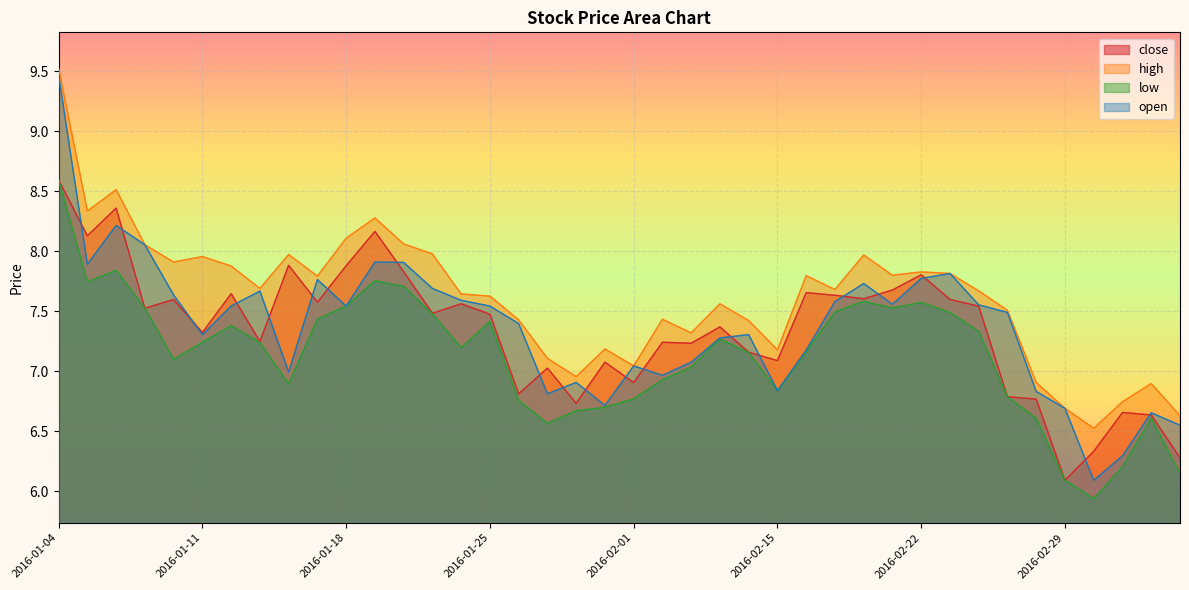

Reading right to left, transcribe all the data shown in this chart.

close: 2016-03-04=6.3	2016-03-03=6.6	2016-03-02=6.7	2016-03-01=6.3	2016-02-29=6.1	2016-02-26=6.8	2016-02-25=6.8	2016-02-24=7.5	2016-02-23=7.6	2016-02-22=7.8	2016-02-19=7.7	2016-02-18=7.6	2016-02-17=7.6	2016-02-16=7.7	2016-02-15=7.1	2016-02-05=7.2	2016-02-04=7.4	2016-02-03=7.2	2016-02-02=7.2	2016-02-01=6.9	2016-01-29=7.1	2016-01-28=6.7	2016-01-27=7.0	2016-01-26=6.8	2016-01-25=7.5	2016-01-22=7.6	2016-01-21=7.5	2016-01-20=7.8	2016-01-19=8.2	2016-01-18=7.9	2016-01-15=7.6	2016-01-14=7.9	2016-01-13=7.2	2016-01-12=7.6	2016-01-11=7.3	2016-01-08=7.6	2016-01-07=7.5	2016-01-06=8.4	2016-01-05=8.1	2016-01-04=8.6
high: 2016-03-04=6.6	2016-03-03=6.9	2016-03-02=6.7	2016-03-01=6.5	2016-02-29=6.7	2016-02-26=6.9	2016-02-25=7.5	2016-02-24=7.7	2016-02-23=7.8	2016-02-22=7.8	2016-02-19=7.8	2016-02-18=8.0	2016-02-17=7.7	2016-02-16=7.8	2016-02-15=7.2	2016-02-05=7.4	2016-02-04=7.6	2016-02-03=7.3	2016-02-02=7.4	2016-02-01=7.0	2016-01-29=7.2	2016-01-28=7.0	2016-01-27=7.1	2016-01-26=7.4	2016-01-25=7.6	2016-01-22=7.6	2016-01-21=8.0	2016-01-20=8.1	2016-01-19=8.3	2016-01-18=8.1	2016-01-15=7.8	2016-01-14=8.0	2016-01-13=7.7	2016-01-12=7.9	2016-01-11=8.0	2016-01-08=7.9	2016-01-07=8.1	2016-01-06=8.5	2016-01-05=8.3	2016-01-04=9.5
low: 2016-03-04=6.1	2016-03-03=6.6	2016-03-02=6.2	2016-03-01=5.9	2016-02-29=6.1	2016-02-26=6.6	2016-02-25=6.8	2016-02-24=7.3	2016-02-23=7.5	2016-02-22=7.6	2016-02-19=7.5	2016-02-18=7.6	2016-02-17=7.5	2016-02-16=7.2	2016-02-15=6.8	2016-02-05=7.2	2016-02-04=7.3	2016-02-03=7.0	2016-02-02=6.9	2016-02-01=6.8	2016-01-29=6.7	2016-01-28=6.7	2016-01-27=6.6	2016-01-26=6.8	2016-01-25=7.4	2016-01-22=7.2	2016-01-21=7.5	2016-01-20=7.7	2016-01-19=7.8	2016-01-18=7.5	2016-01-15=7.4	2016-01-14=6.9	2016-01-13=7.2	2016-01-12=7.4	2016-01-11=7.2	2016-01-08=7.1	2016-01-07=7.5	2016-01-06=7.8	2016-01-05=7.7	2016-01-04=8.6
open: 2016-03-04=6.5	2016-03-03=6.7	2016-03-02=6.3	2016-03-01=6.1	2016-02-29=6.7	2016-02-26=6.8	2016-02-25=7.5	2016-02-24=7.6	2016-02-23=7.8	2016-02-22=7.8	2016-02-19=7.6	2016-02-18=7.7	2016-02-17=7.6	2016-02-16=7.2	2016-02-15=6.8	2016-02-05=7.3	2016-02-04=7.3	2016-02-03=7.1	2016-02-02=7.0	2016-02-01=7.0	2016-01-29=6.7	2016-01-28=6.9	2016-01-27=6.8	2016-01-26=7.4	2016-01-25=7.5	2016-01-22=7.6	2016-01-21=7.7	2016-01-20=7.9	2016-01-19=7.9	2016-01-18=7.5	2016-01-15=7.8	2016-01-14=7.0	2016-01-13=7.7	2016-01-12=7.5	2016-01-11=7.3	2016-01-08=7.6	2016-01-07=8.1	2016-01-06=8.2	2016-01-05=7.9	2016-01-04=9.5